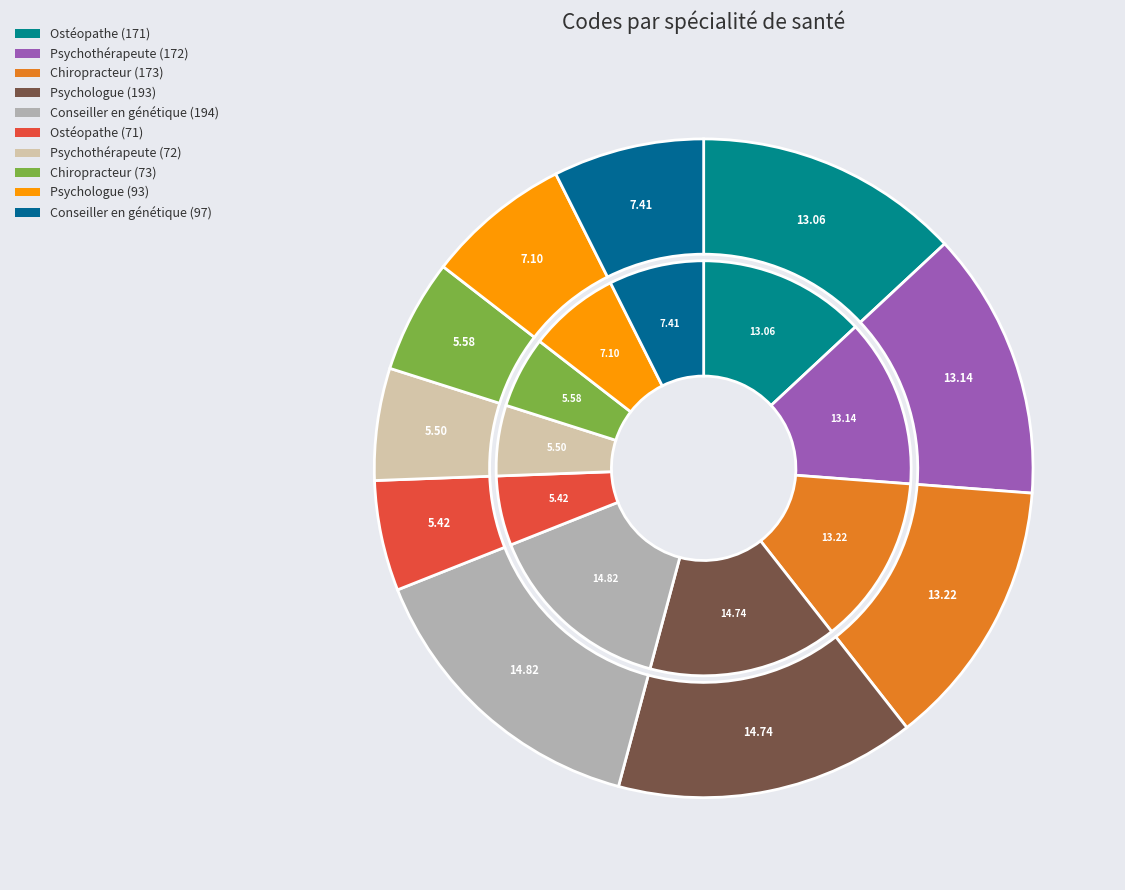

Which has a higher value, Psychologue (93) or Conseiller en génétique (194)?

Conseiller en génétique (194)